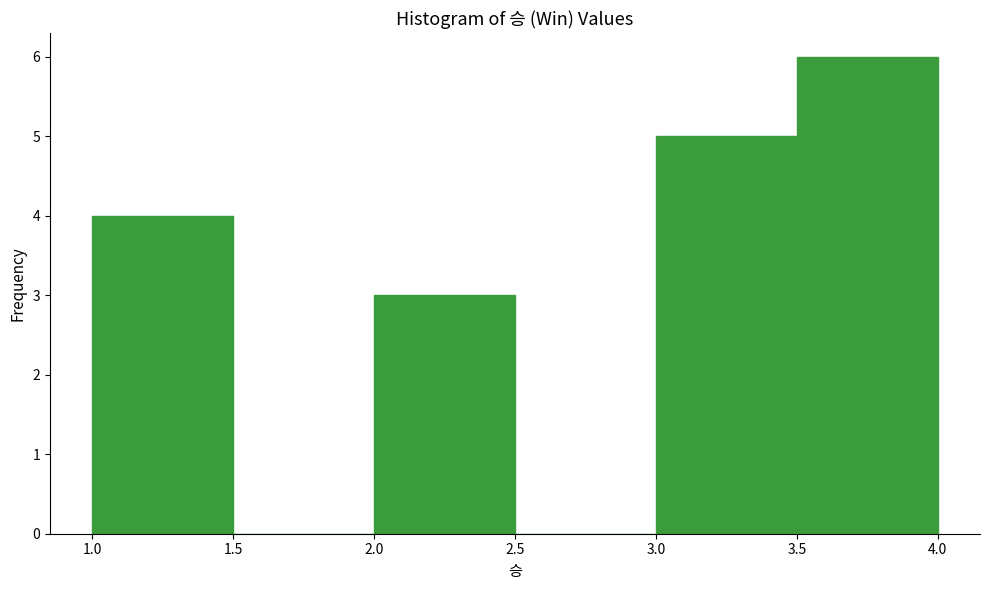

What is the height of the bar covering 3.5 to 4.0 on the x-axis? The values are not printed on the chart, so give them approximately, as read against the axis.

6